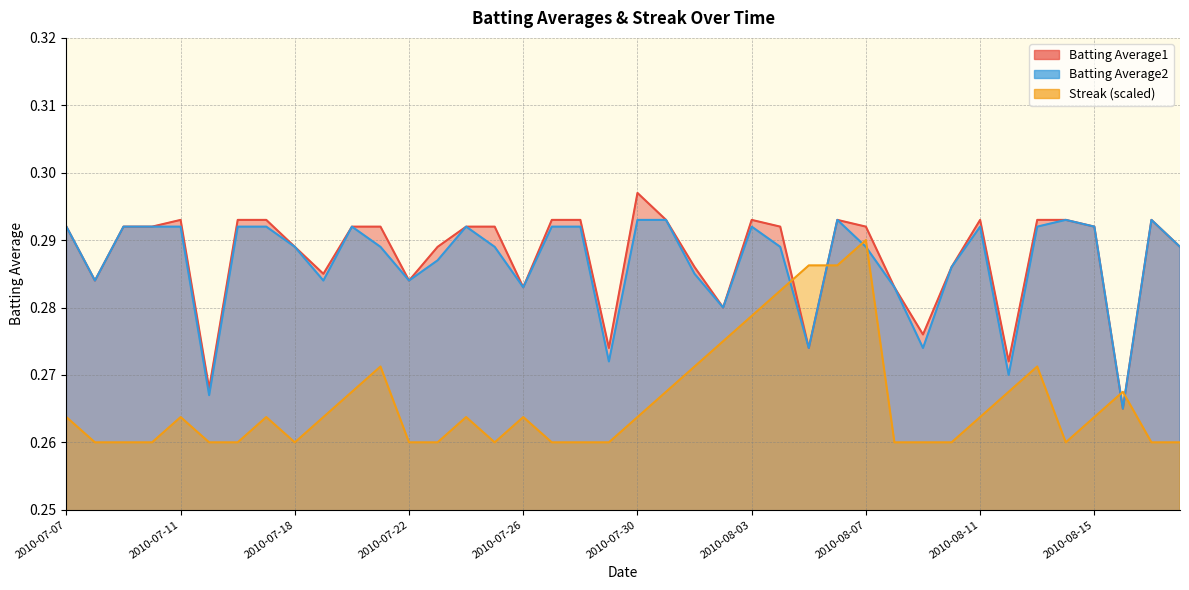

True or false: Batting Average1 and Batting Average2 cross at least once.

False